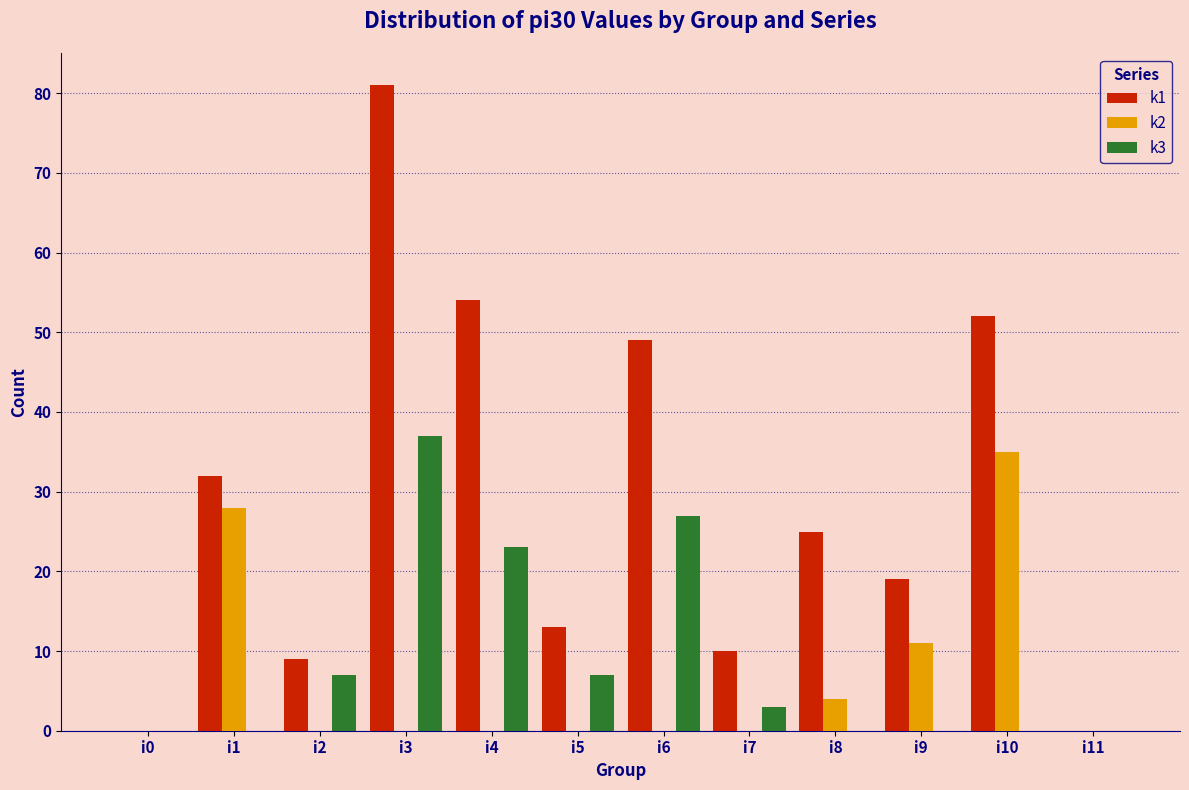

True or false: k1 has a value of 7 at i7.

False